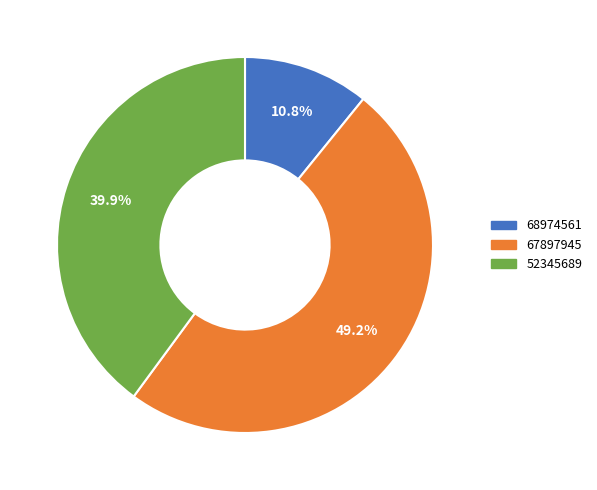

Does 68974561 represent more than half of the total?

No